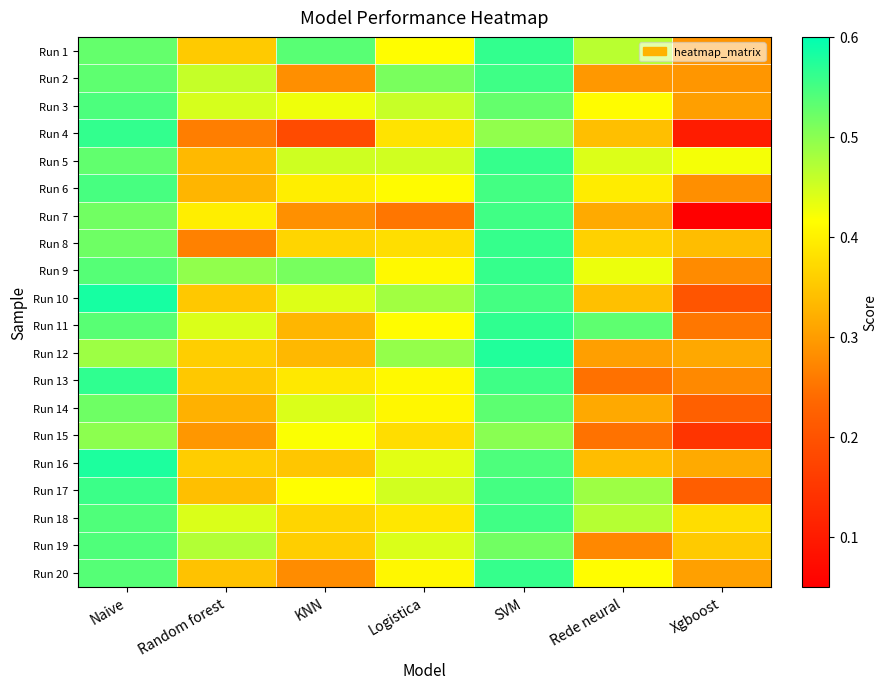

At Logistica, list the series in order from largest to smallest.

Run 2, Run 12, Run 10, Run 3, Run 5, Run 17, Run 19, Run 16, Run 1, Run 11, Run 6, Run 13, Run 9, Run 14, Run 20, Run 18, Run 4, Run 8, Run 15, Run 7